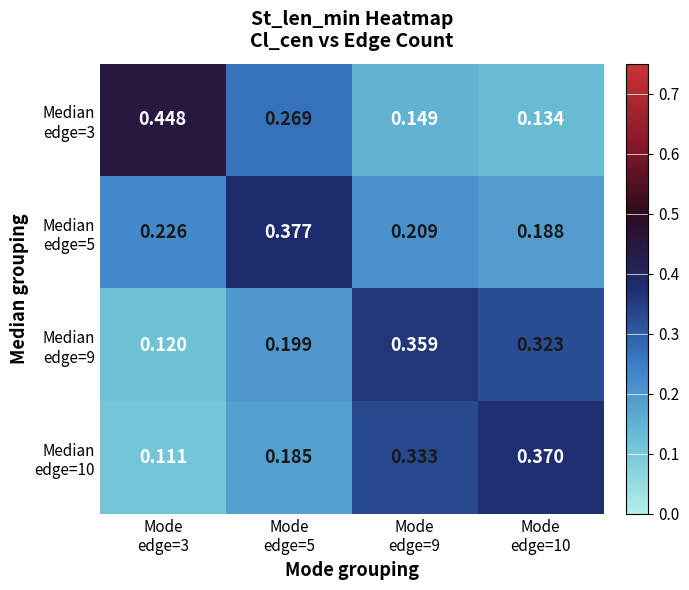

Count the number of categories in the chart.

4